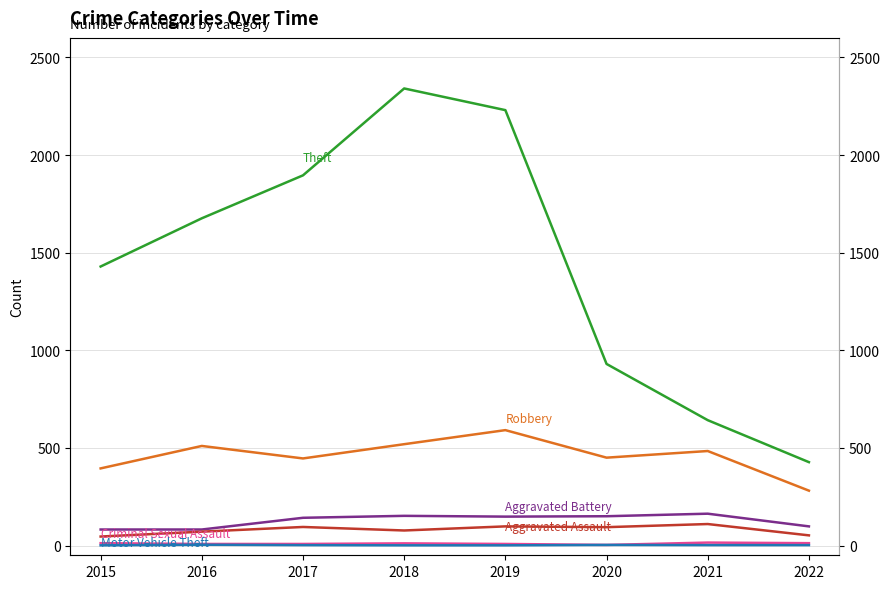

List the labels in order of Aggravated Battery value, largest first.

2021, 2018, 2020, 2019, 2017, 2022, 2015, 2016